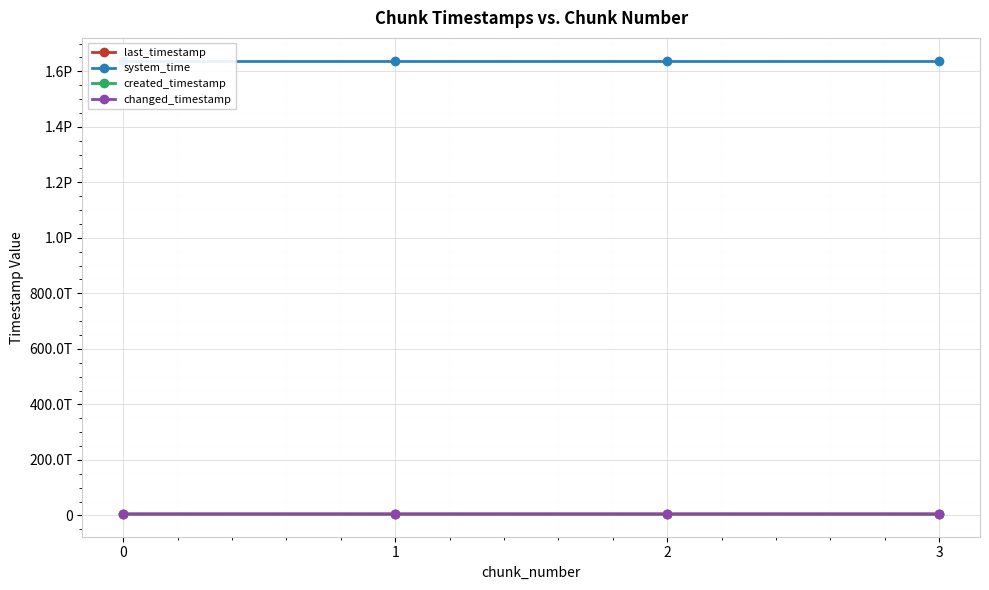

At which label does changed_timestamp reach its peak?

3